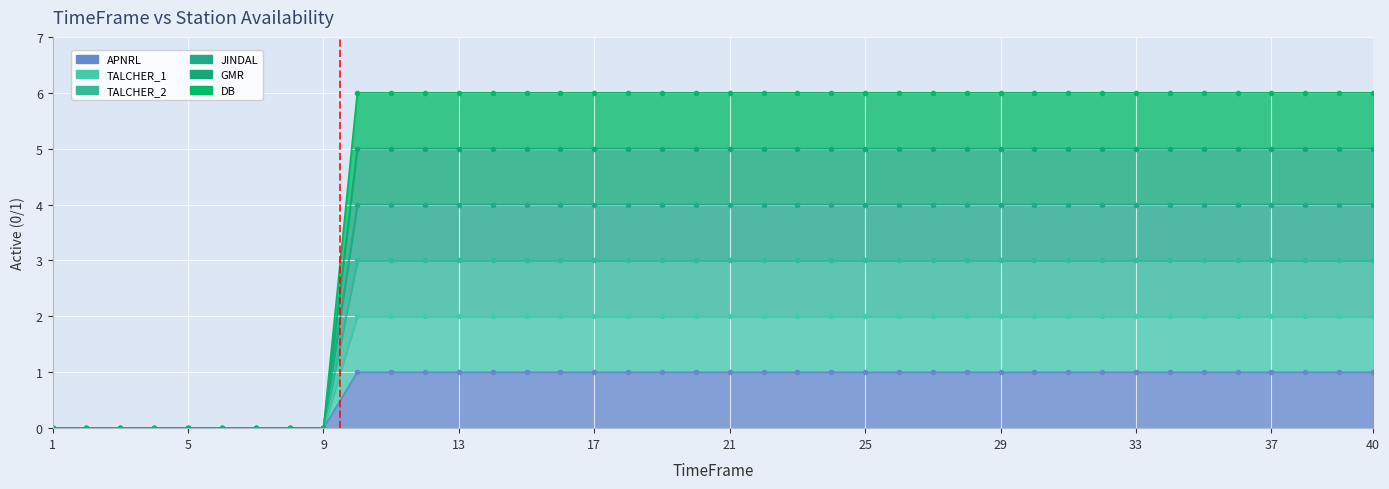

How many lines are shown in the chart?

6